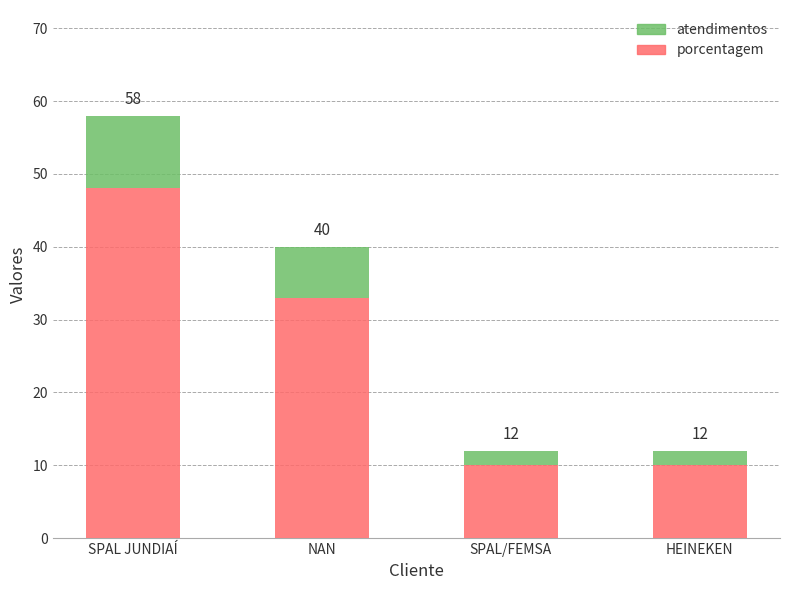

What are all the series names shown in the legend?

atendimentos, porcentagem